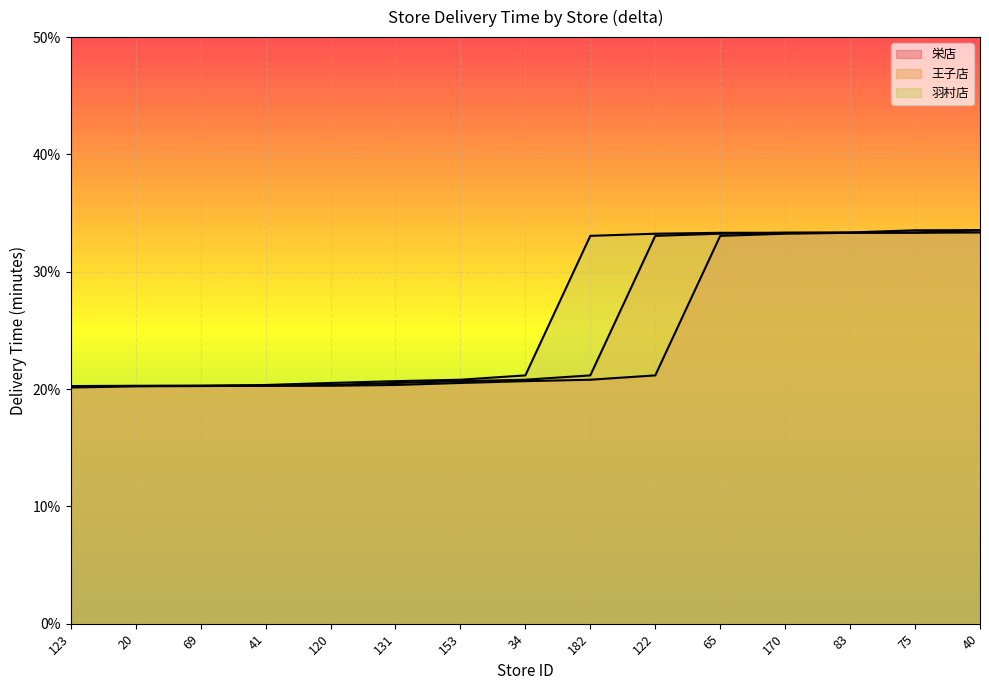

The value of 王子店 at 40 is 9.3. True or false?

False